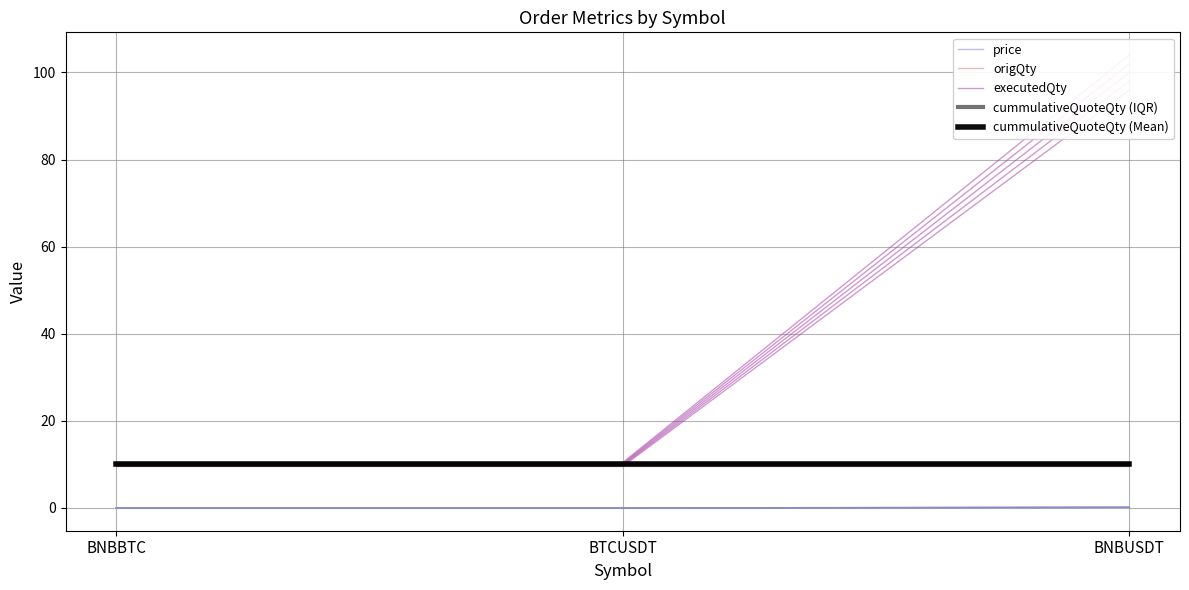

Which series has the largest total across all categories?

executedQty